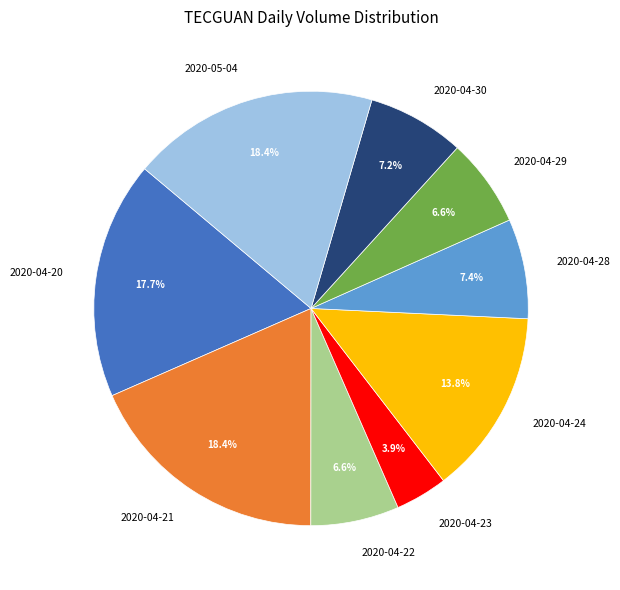

To the nearest percent, what portion does 2020-04-21 represent?

18%